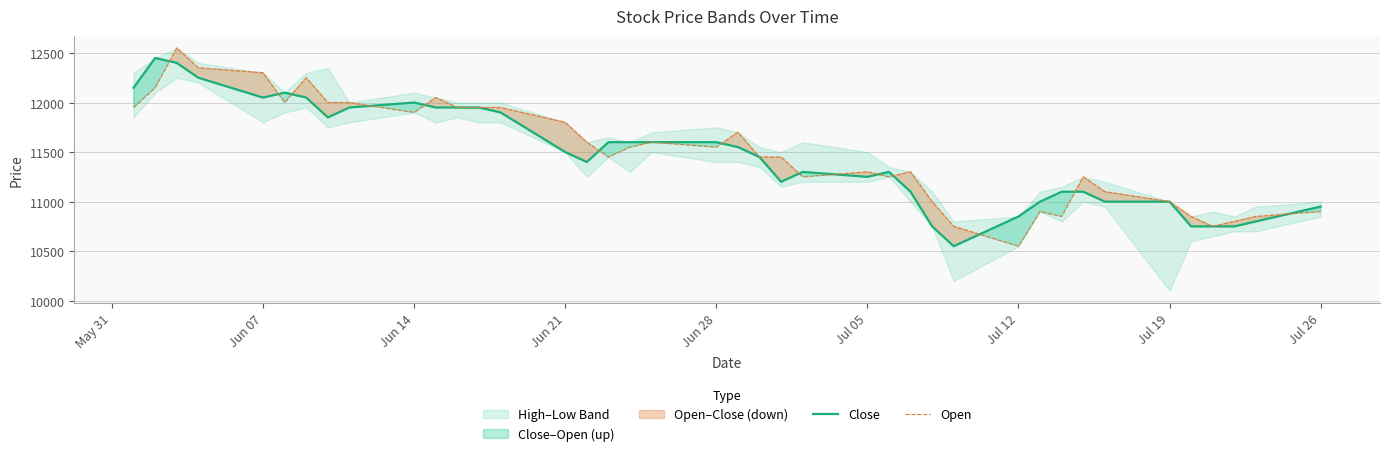

What is the minimum value for Open?

10550